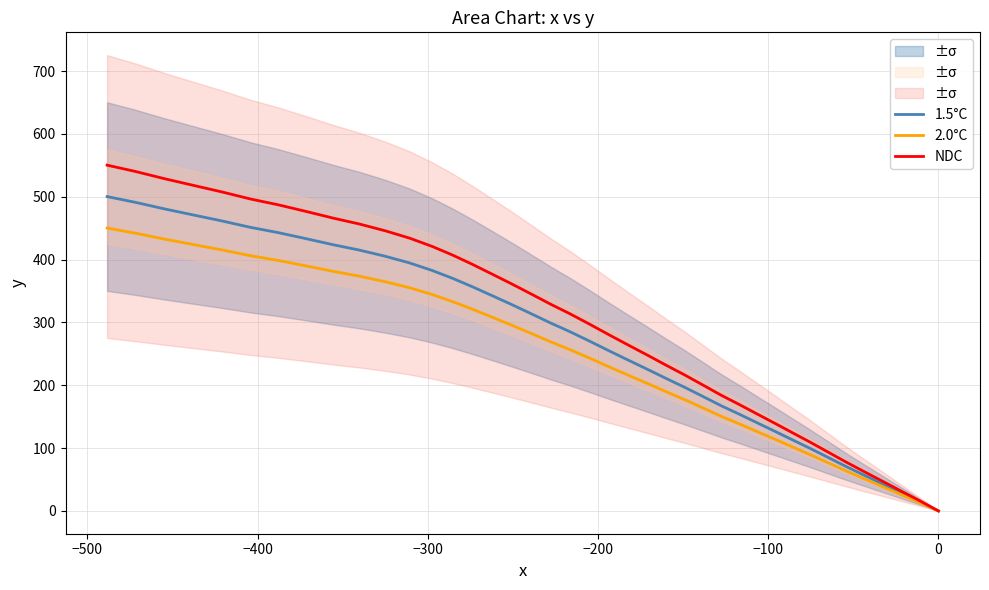

Rank the series by their maximum value, from highest to lowest.

NDC, 1.5°C, 2.0°C